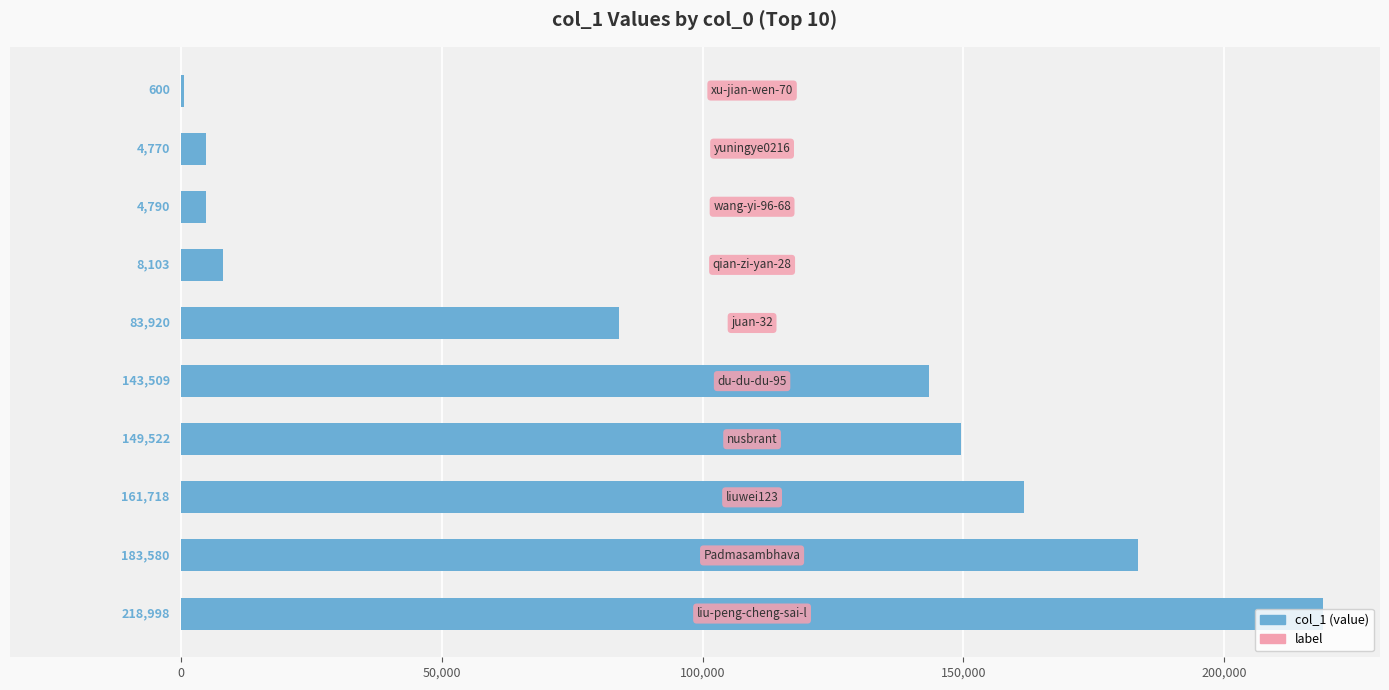

What is the sum of all values?

959510